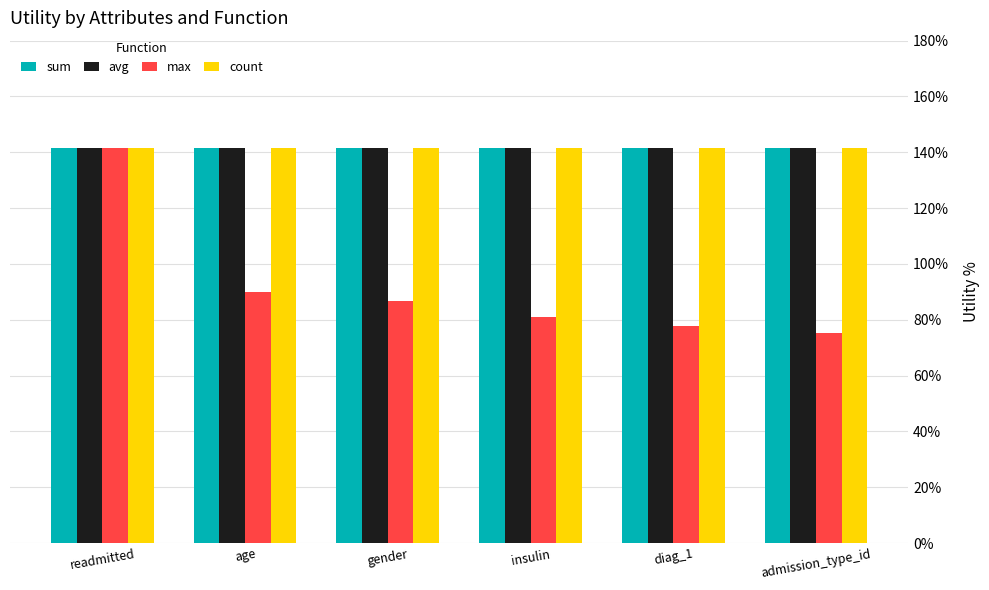

Does the chart contain stacked bars?

No